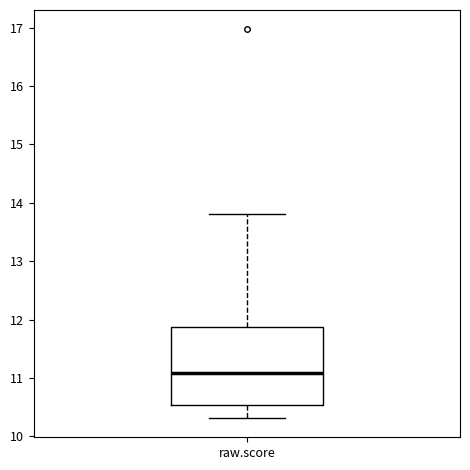

Read this box plot against the y-axis: the position of the median line, the range covered by the box, and the ends of both whiskers. The values are not printed on the chart, so give them approximately, as read against the axis.

median 11.1, box 10.5 to 11.9, whiskers 10.3 to 13.8